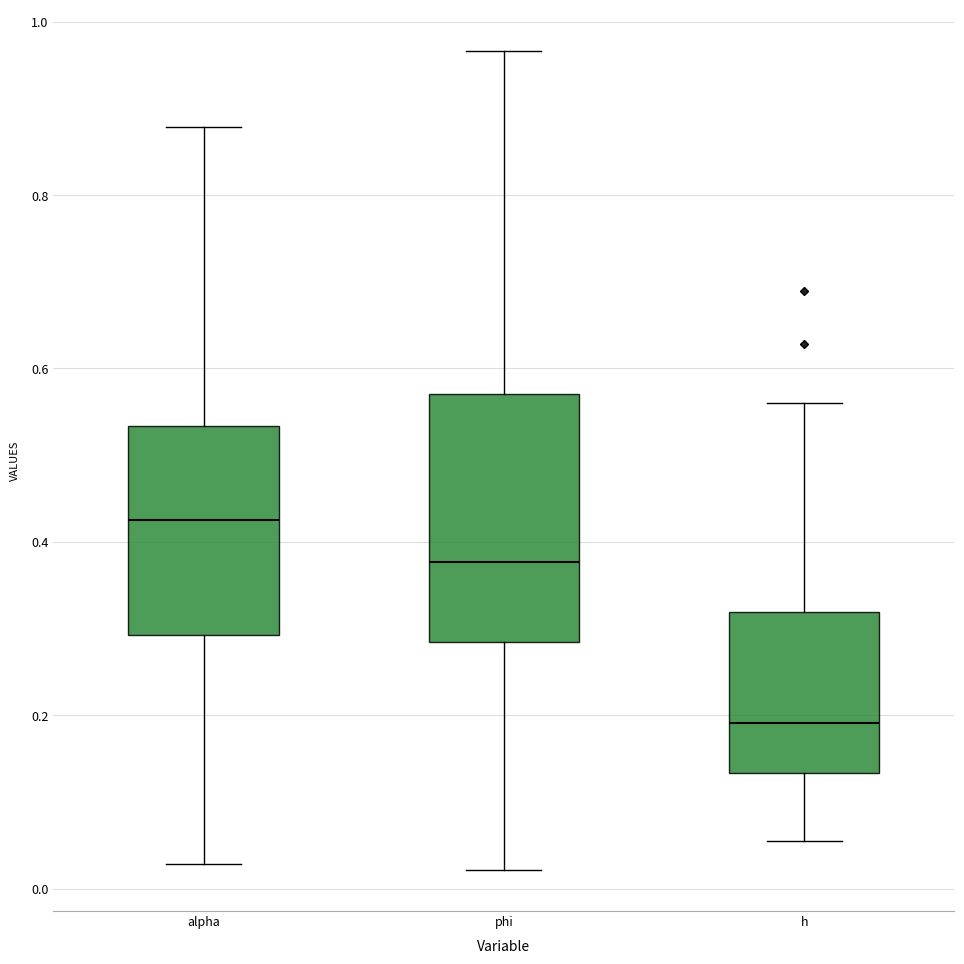

Which box has the highest median line?

alpha